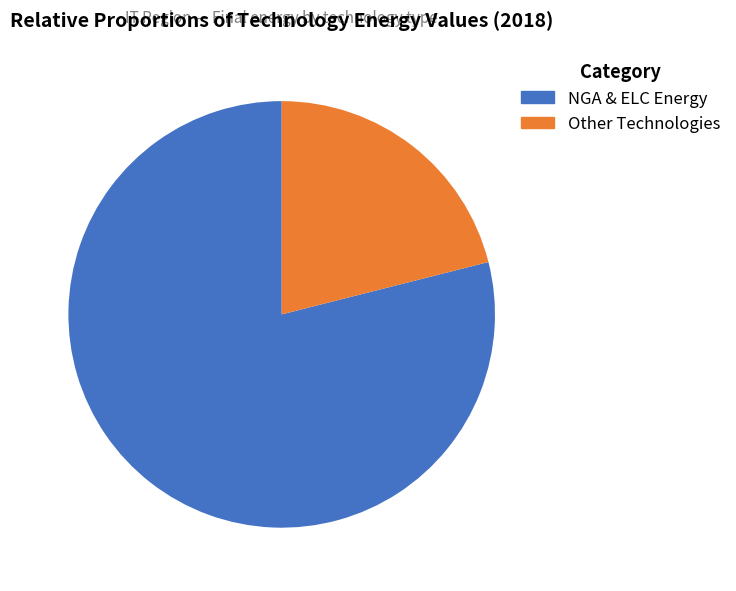

Is there a majority slice in this chart?

Yes